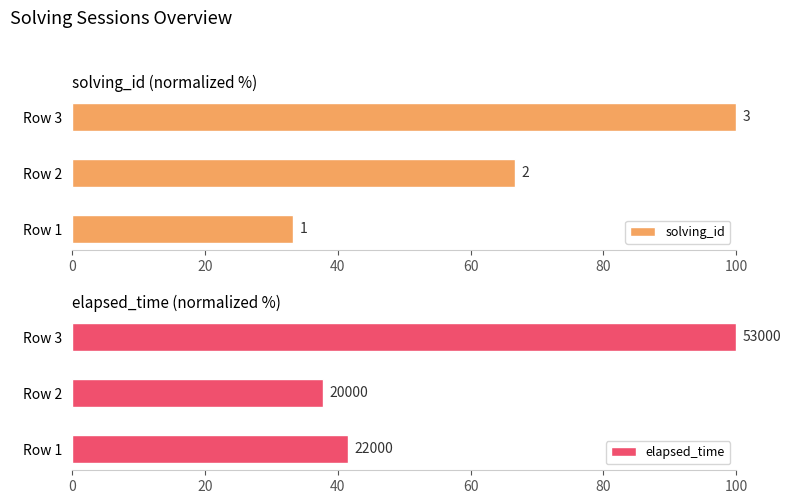

At how many categories does at least one series exceed 44?

2